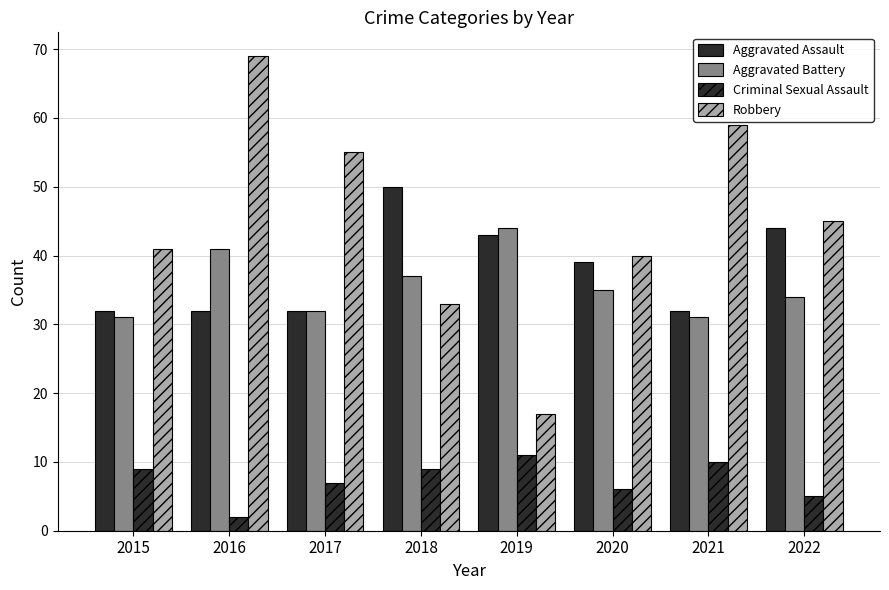

Which series has the largest range (max minus min)?

Robbery